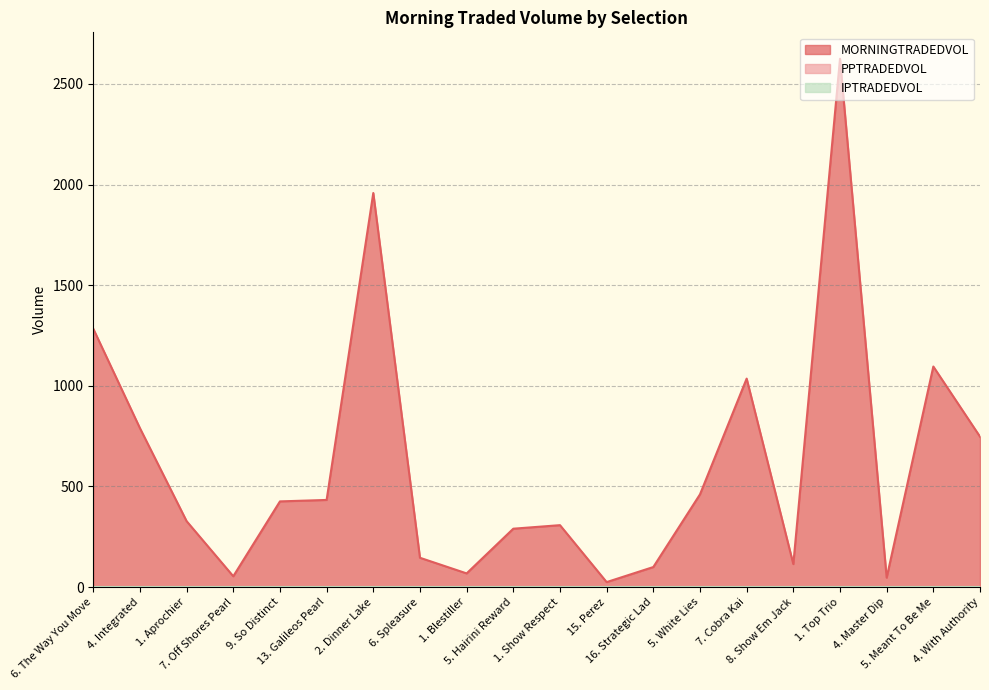

How many values in the MORNINGTRADEDVOL series are below 425?

10